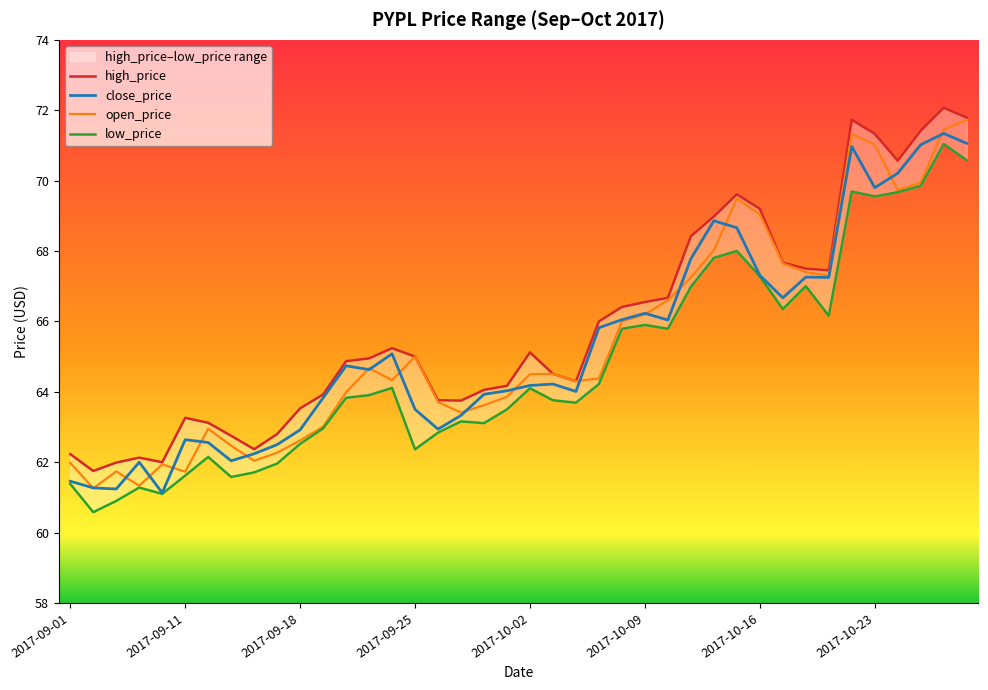

Is it true that open_price equals 27.2 at 2017-09-25?

False